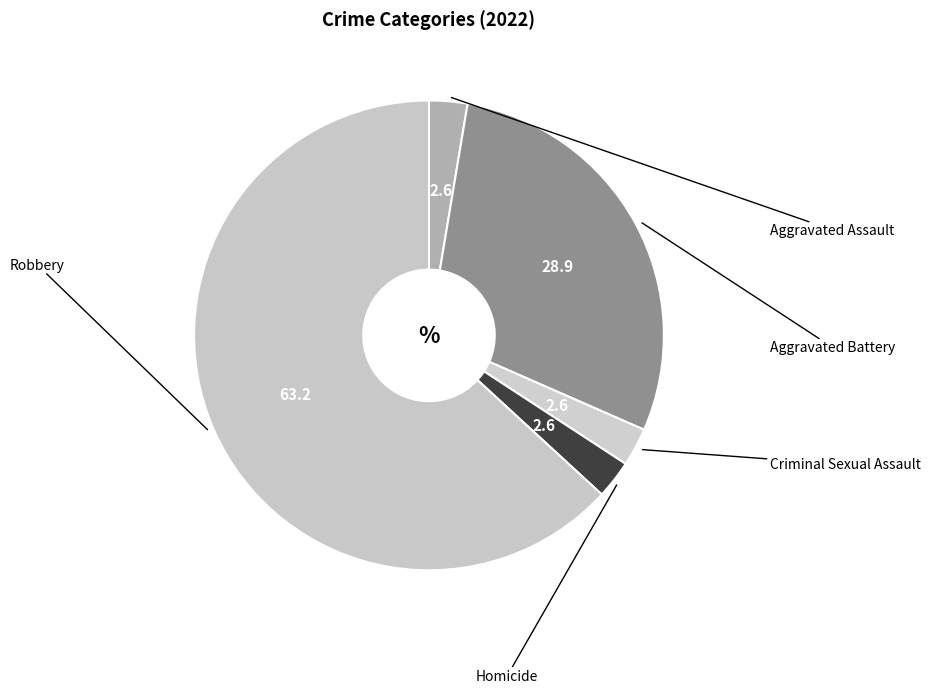

How many slices are in this pie chart?

5